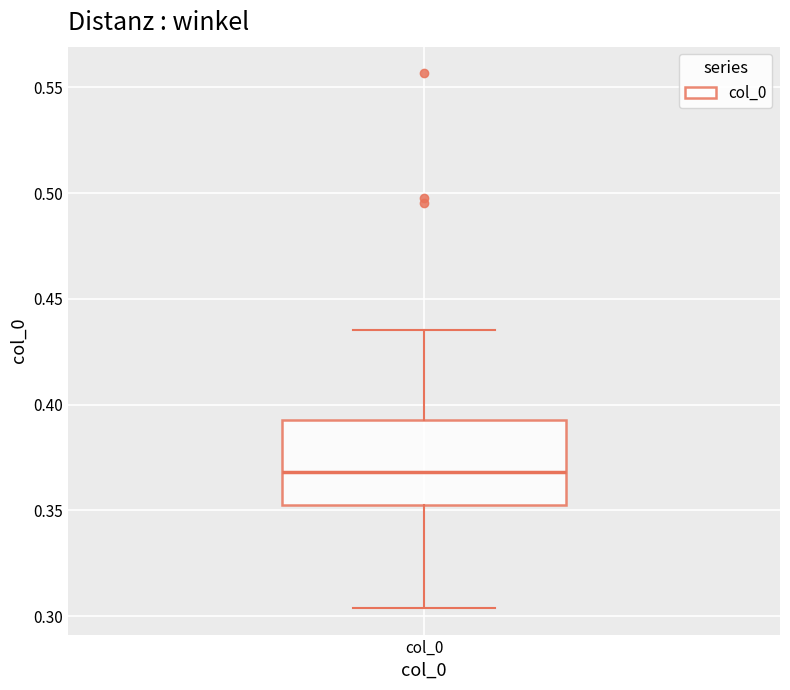

Transcribe this box plot: give where the median line is, the range the box spans, and where the two whiskers end, as read against the y-axis. The values are not printed on the chart, so give them approximately, as read against the axis.

median 0.370, box 0.355 to 0.395, whiskers 0.305 to 0.435